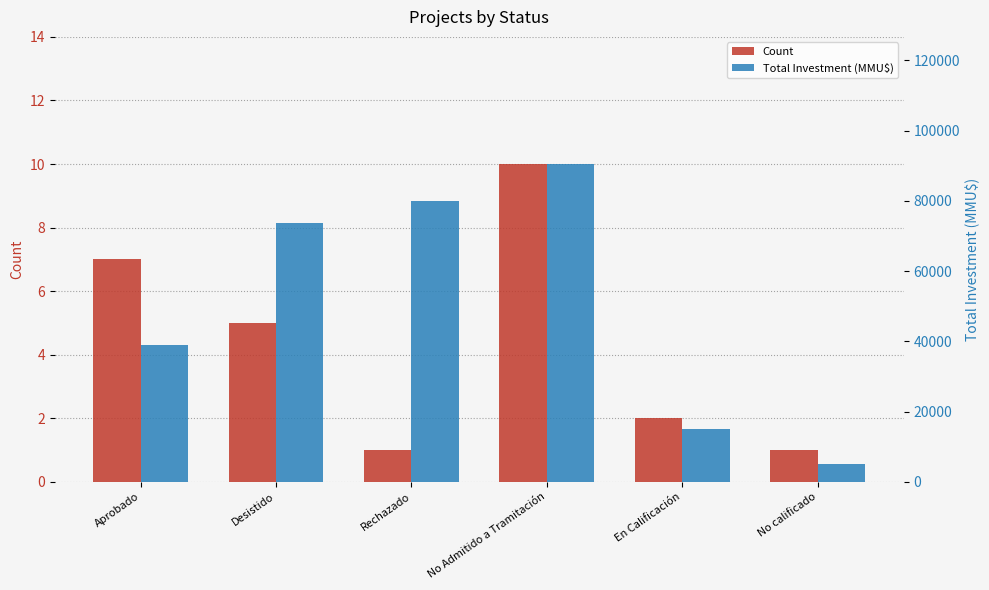

Reading right to left, list all the values displayed in this chart.

Count: No calificado=1	En Calificación=2	No Admitido a Tramitación=10	Rechazado=1	Desistido=5	Aprobado=7
Total Investment (MMU$): No calificado=5000	En Calificación=15000	No Admitido a Tramitación=90469	Rechazado=80000	Desistido=73663	Aprobado=38926